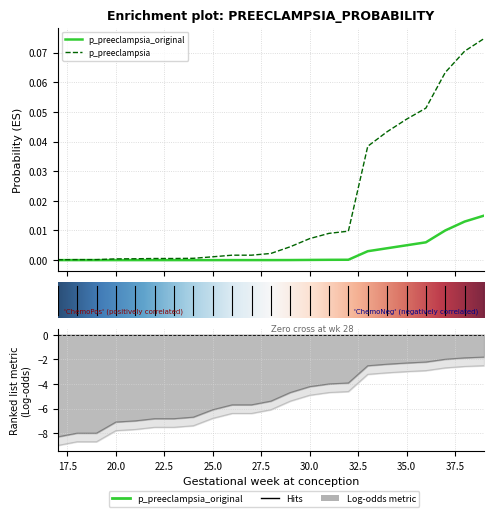

What is the greatest value displayed?

0.1